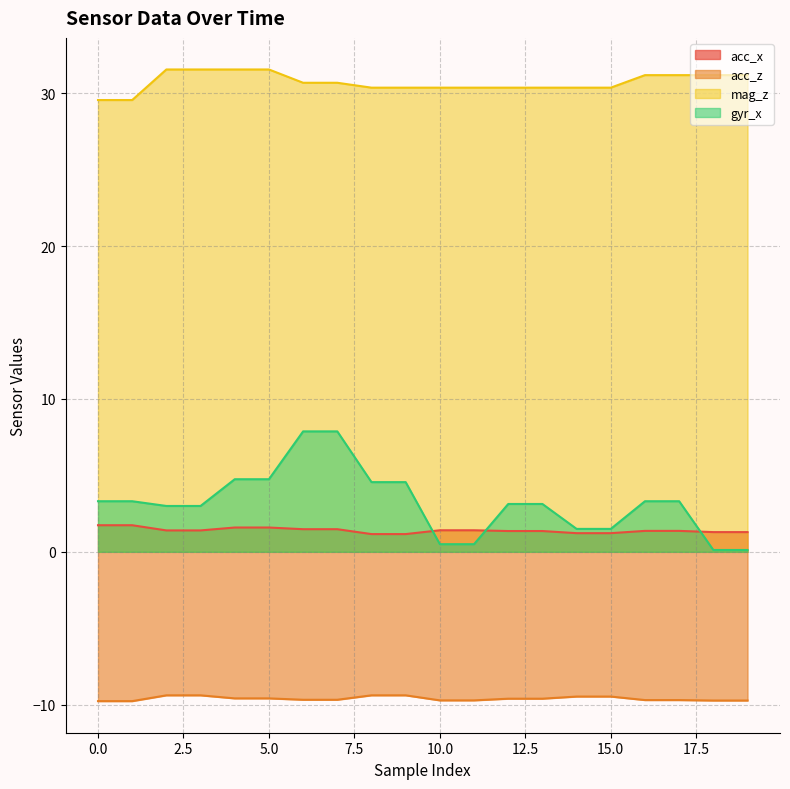

Is the value of acc_z at 4 greater than the value of acc_x at 12?

No